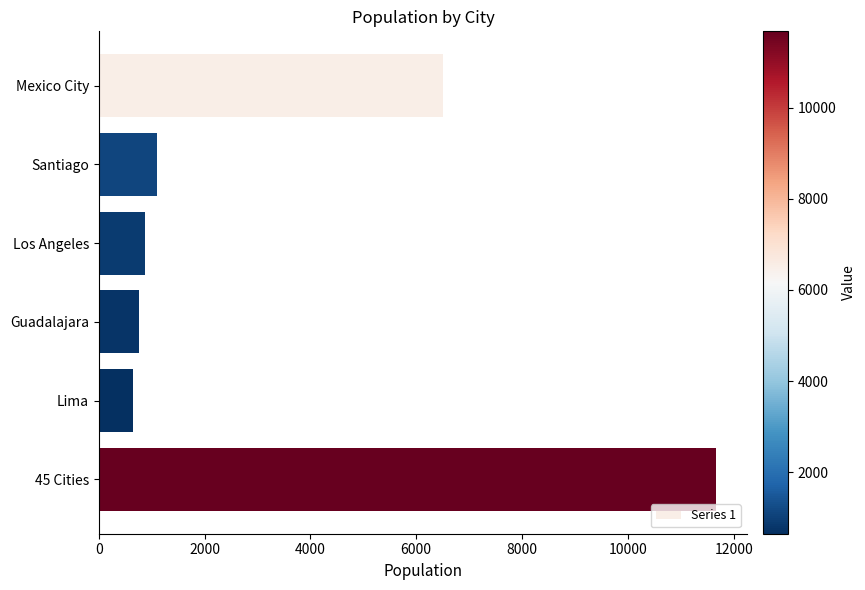

The value at 45 Cities is 4761. True or false?

False